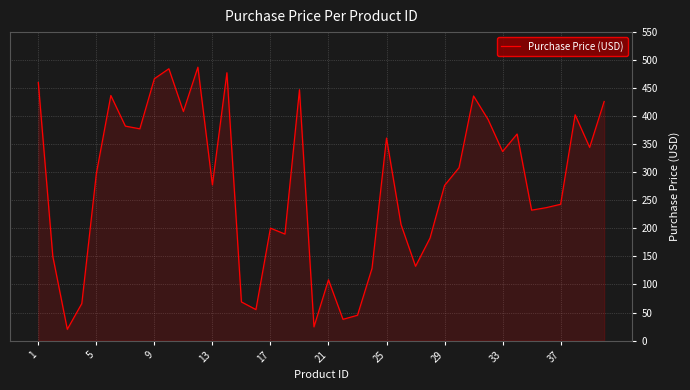

What is the smallest value displayed?

20.1